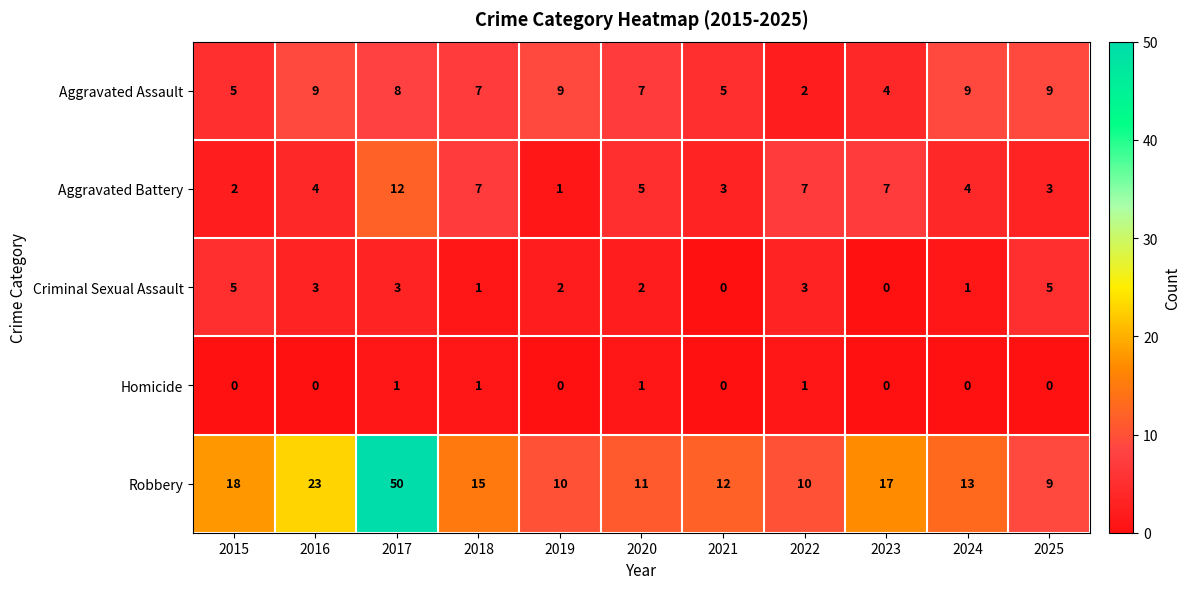

How many data points does each series have?

11